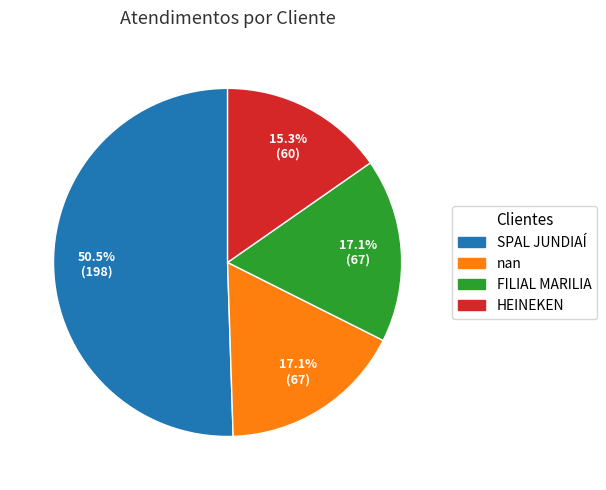

Which slice is the largest?

SPAL JUNDIAÍ